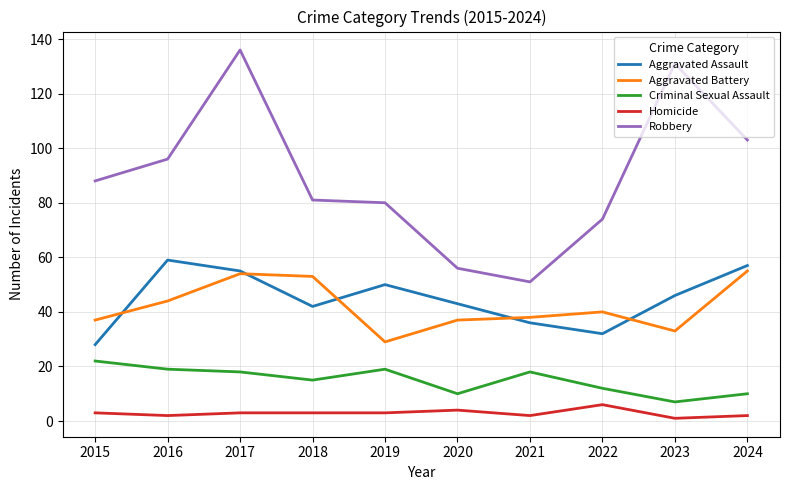

What is the sum of the Aggravated Assault values at 2020 and 2024?

100